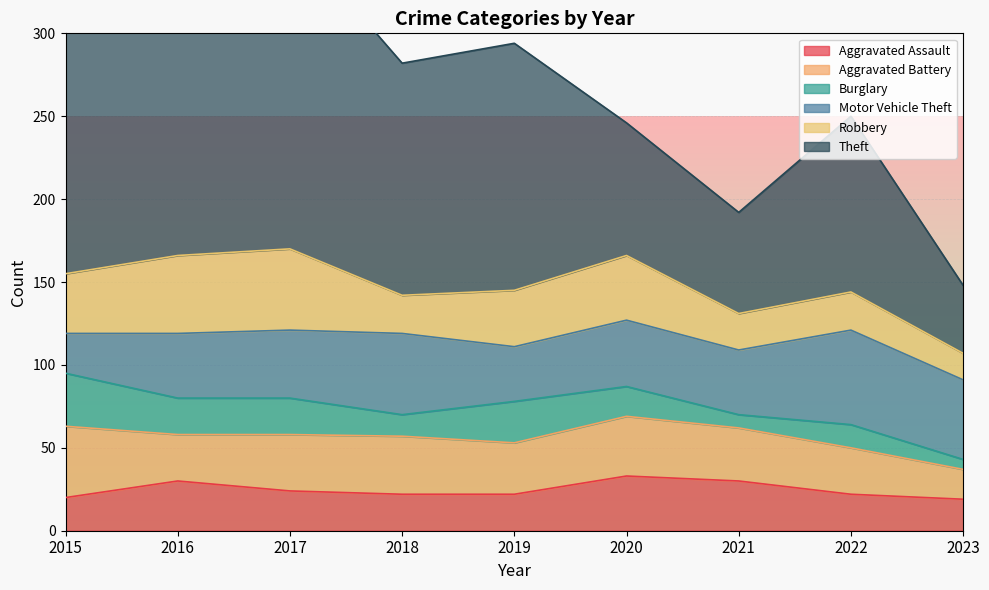

Reading left to right, list all the values displayed in this chart.

Aggravated Assault: 20	30	24	22	22	33	30	22	19
Aggravated Battery: 43	28	34	35	31	36	32	28	18
Burglary: 32	22	22	13	25	18	8	14	6
Motor Vehicle Theft: 24	39	41	49	33	40	39	57	48
Robbery: 36	47	49	23	34	39	22	23	16
Theft: 152	208	190	140	149	80	61	106	41